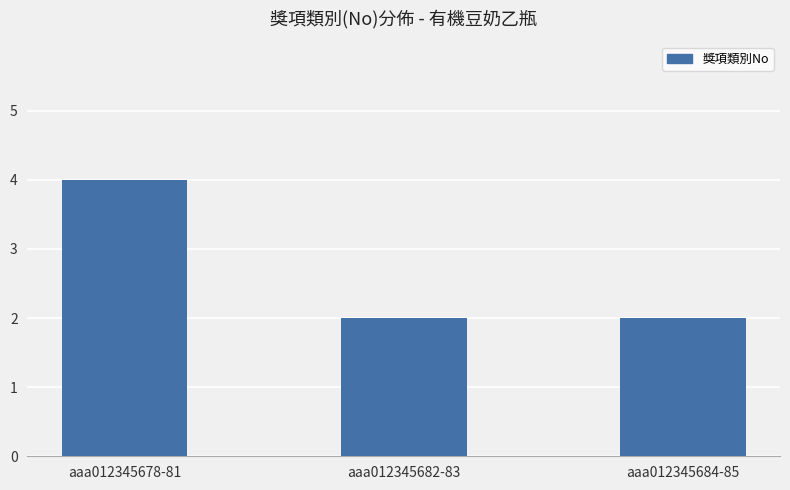

What is the sum of all values?

8